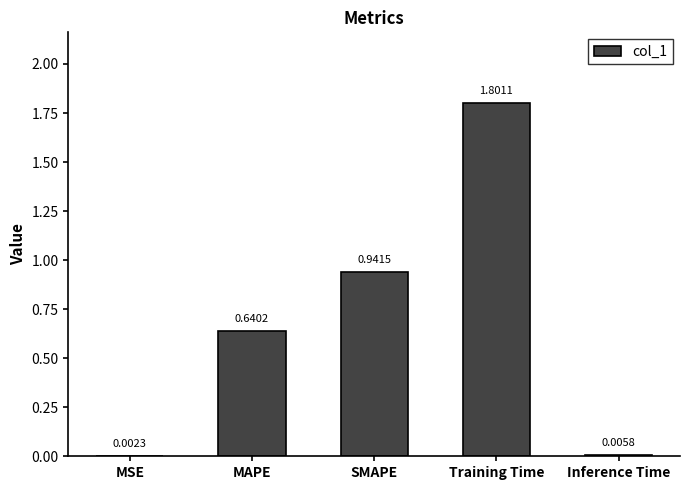

What is the sum of all values?

3.4